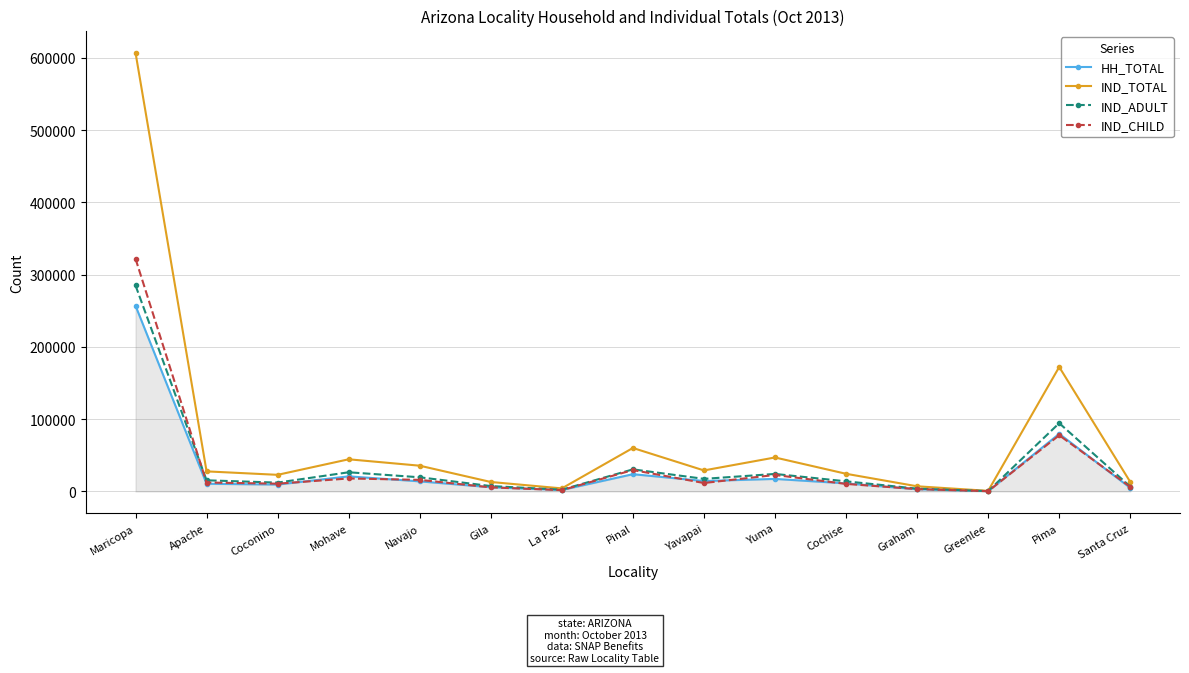

What is the label of the 14th point from the left?

Pima